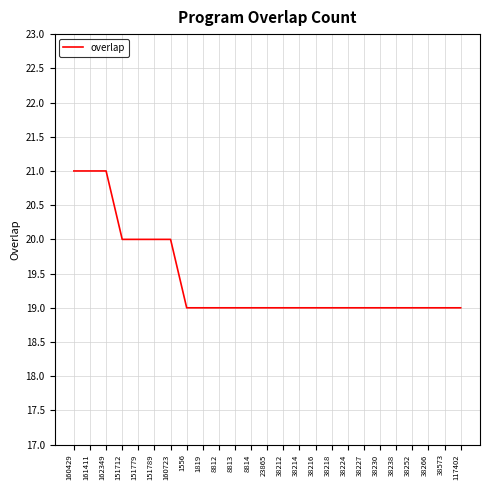

Reading left to right, extract all data points from this chart.

160429=21	161411=21	162349=21	151712=20	151779=20	151789=20	160723=20	1556=19	1819=19	8812=19	8813=19	8814=19	23865=19	38212=19	38214=19	38216=19	38218=19	38224=19	38227=19	38230=19	38238=19	38252=19	38266=19	38573=19	117402=19